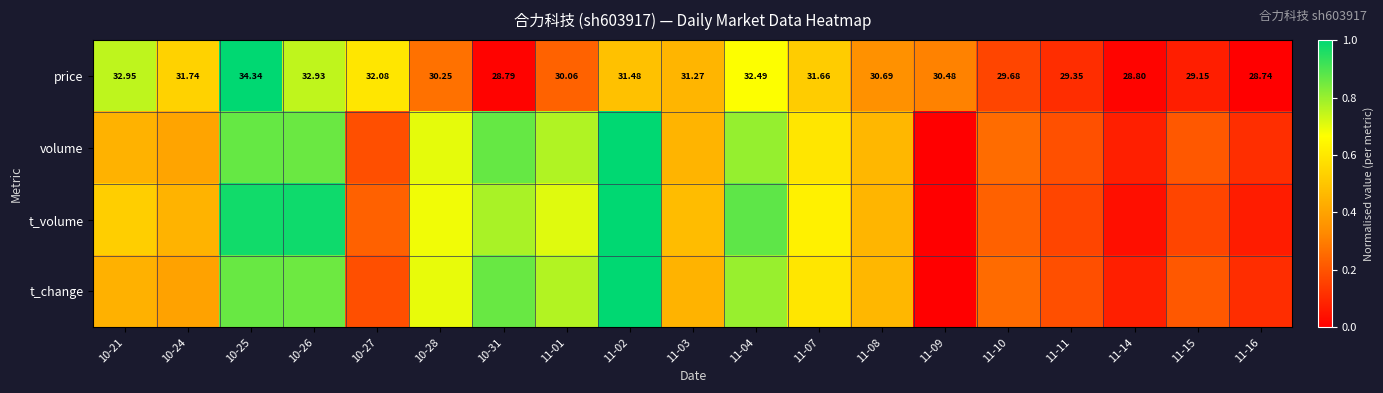

What is the spread (max minus min) of values at 11-14?

0.1